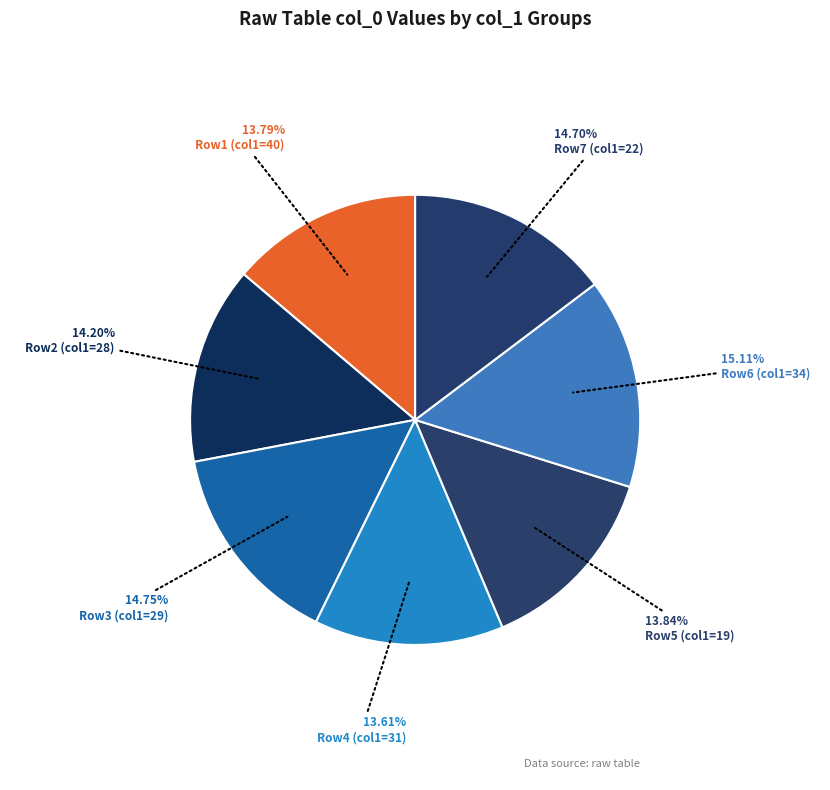

Count the number of slices in the pie.

7